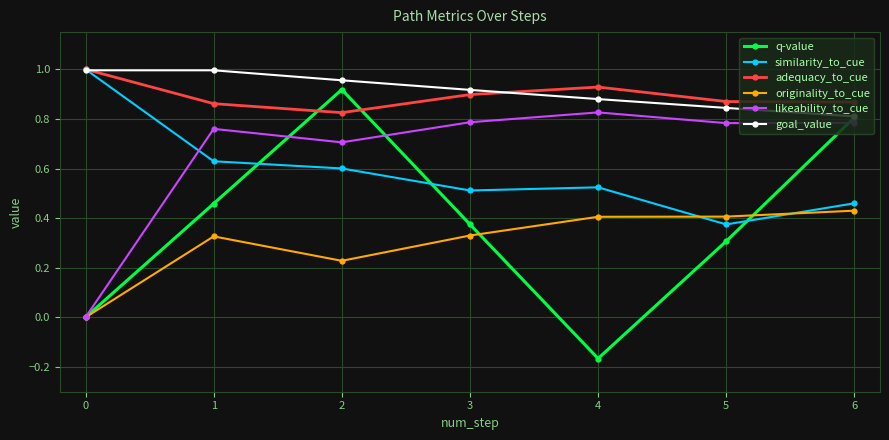

The goal_value series shows 0.2 at 6. True or false?

False